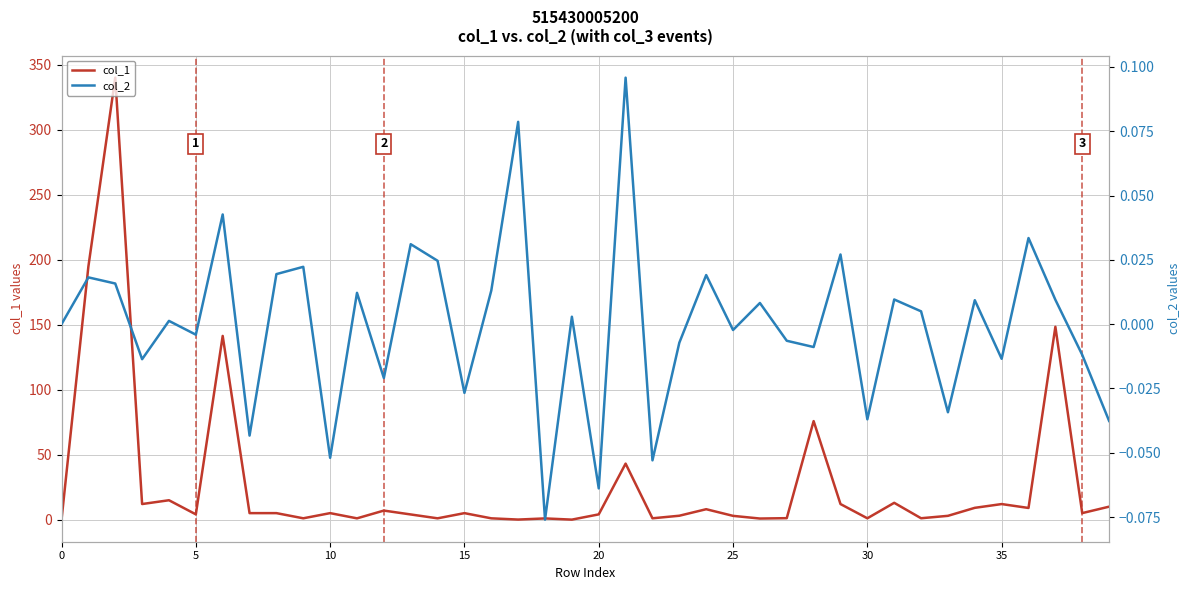

Reading left to right, transcribe all the data shown in this chart.

col_1: 0.0	194.7	340.0	12.0	14.9	4.1	141.3	5.0	5.0	1.0	5.0	1.0	7.0	4.0	1.0	5.0	1.0	0.0	0.9	0.0	4.0	43.1	1.0	3.0	8.0	2.9	0.8	1.1	75.8	12.0	1.0	12.9	1.1	2.9	9.1	12.0	9.0	148.4	5.0	10.0
col_2: 0.0	0.0	0.0	-0.0	0.0	-0.0	0.0	-0.0	0.0	0.0	-0.1	0.0	-0.0	0.0	0.0	-0.0	0.0	0.1	-0.1	0.0	-0.1	0.1	-0.1	-0.0	0.0	-0.0	0.0	-0.0	-0.0	0.0	-0.0	0.0	0.0	-0.0	0.0	-0.0	0.0	0.0	-0.0	-0.0